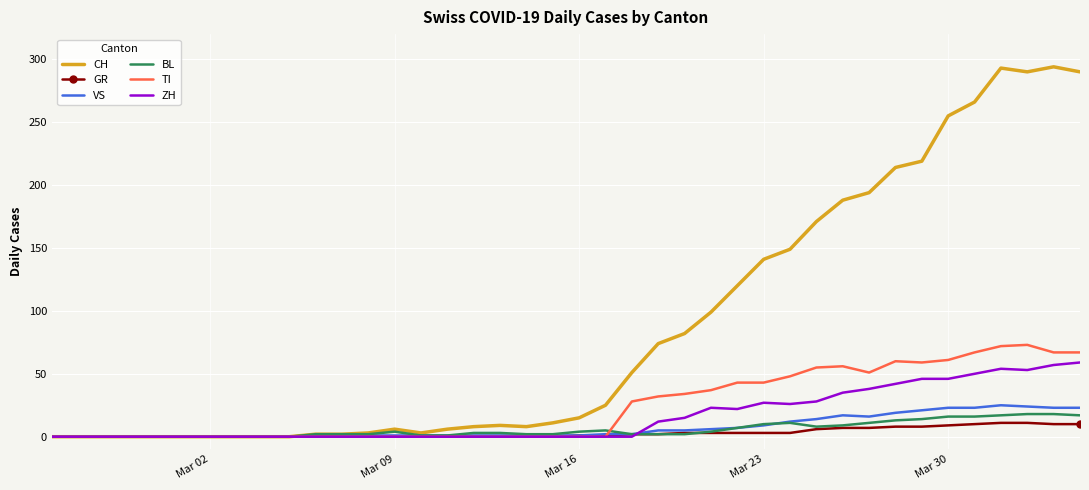

Which series has the largest total across all categories?

CH